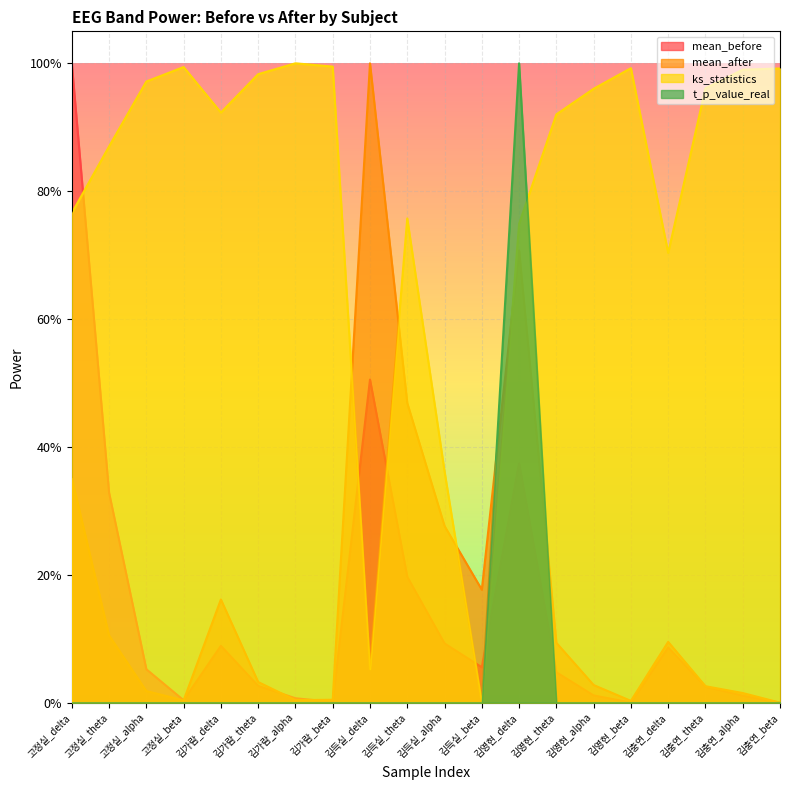

What is the difference between the highest and lowest values at 김영현_delta?

0.4